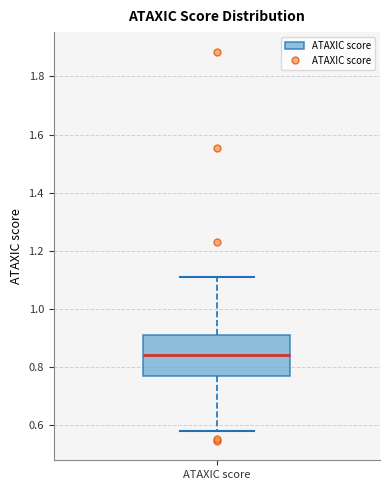

Transcribe this box plot: give where the median line is, the range the box spans, and where the two whiskers end, as read against the y-axis. The values are not printed on the chart, so give them approximately, as read against the axis.

median 0.84, box 0.76 to 0.92, whiskers 0.58 to 1.12